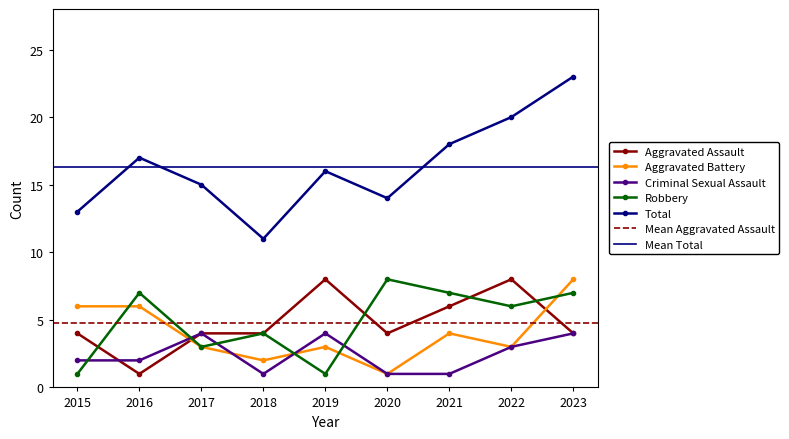

At how many categories does at least one series exceed 14?

6